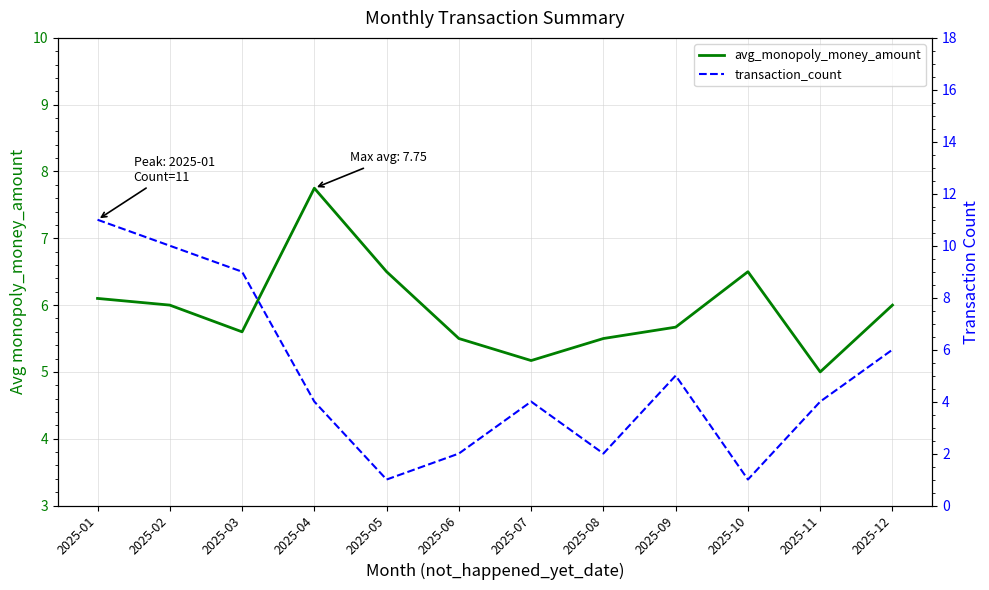

True or false: transaction_count and avg_monopoly_money_amount intersect in this chart.

True